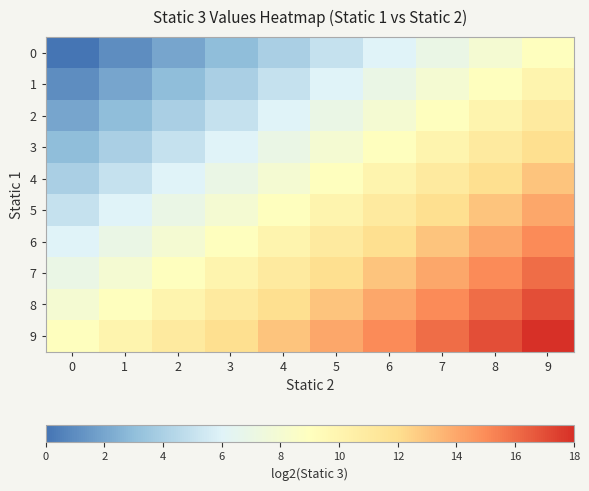

What is the greatest value displayed?

18